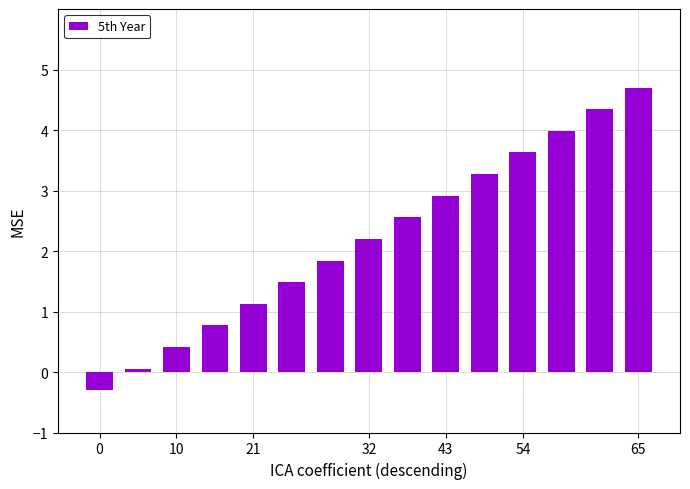

Reading left to right, extract all data points from this chart.

-0.3	0.1	0.4	0.8	1.1	1.5	1.8	2.2	2.6	2.9	3.3	3.6	4.0	4.3	4.7